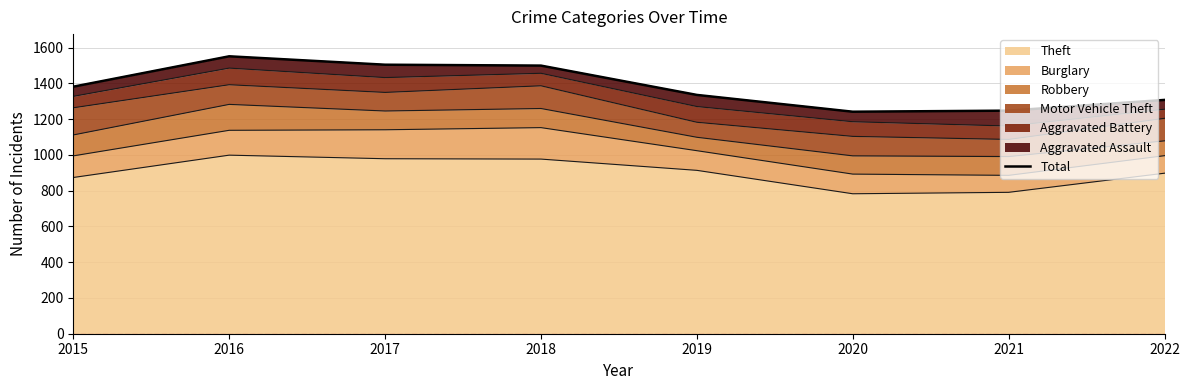

Does the chart have visible grid lines?

Yes